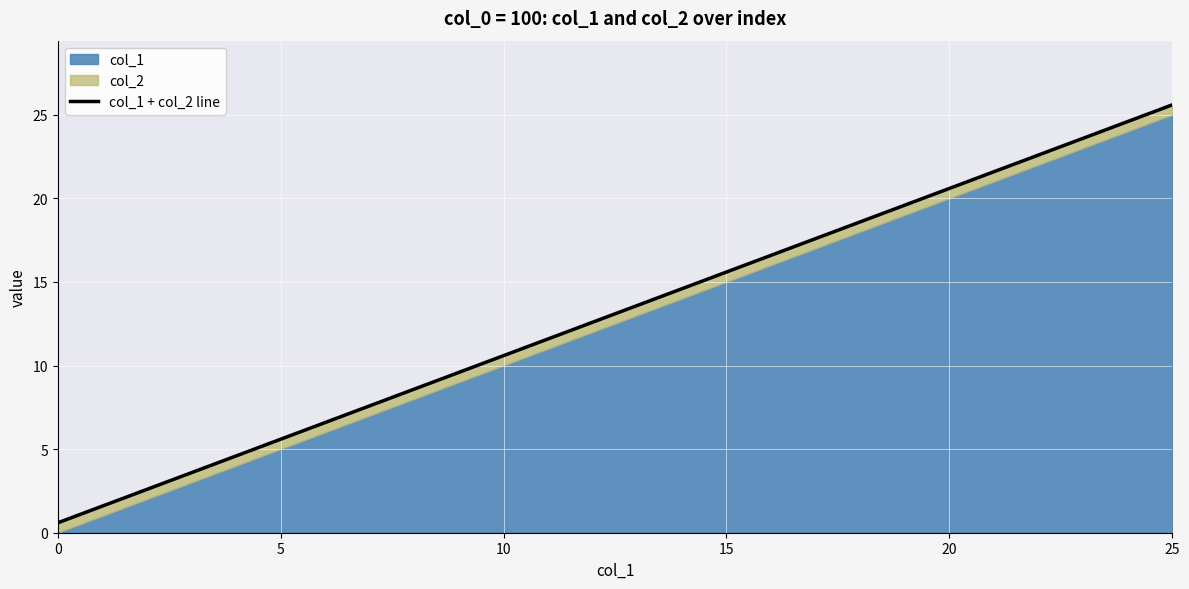

Approximately how many times larger is the value at 24 compared to 7?

3.2